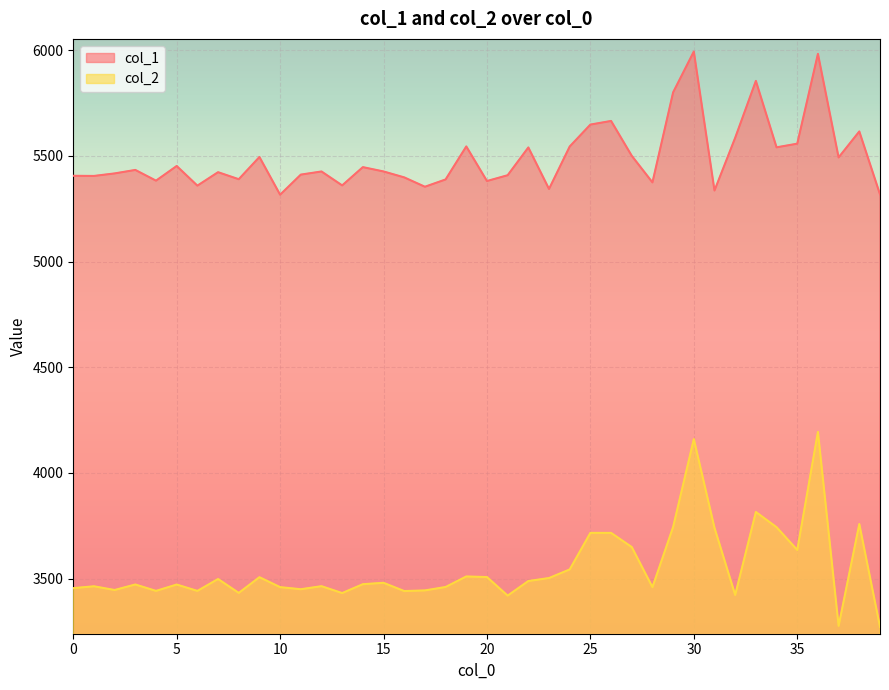

What is the value of the col_1 point at the 8th from the left?

5422.3